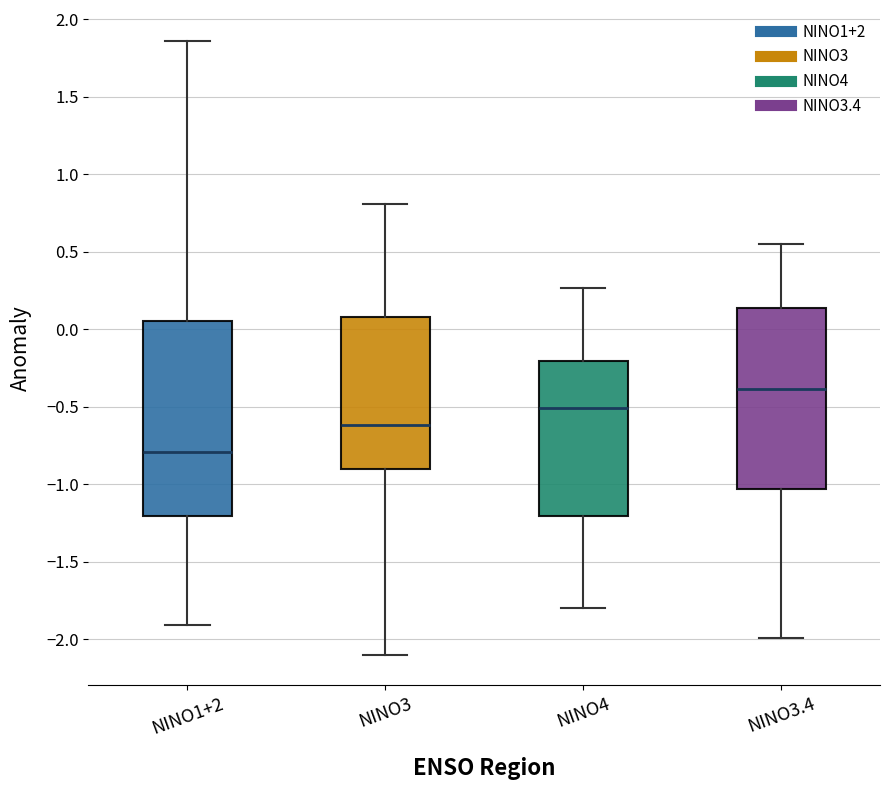

Reading left to right, read every box against the y-axis: the position of its median line, the range the box covers, and the ends of its whiskers. The values are not printed on the chart, so give them approximately, as read against the axis.

NINO1+2: median -0.80, box -1.20 to 0.05, whiskers -1.90 to 1.85
NINO3: median -0.60, box -0.90 to 0.10, whiskers -2.10 to 0.80
NINO4: median -0.50, box -1.20 to -0.20, whiskers -1.80 to 0.25
NINO3.4: median -0.40, box -1.05 to 0.15, whiskers -2.00 to 0.55